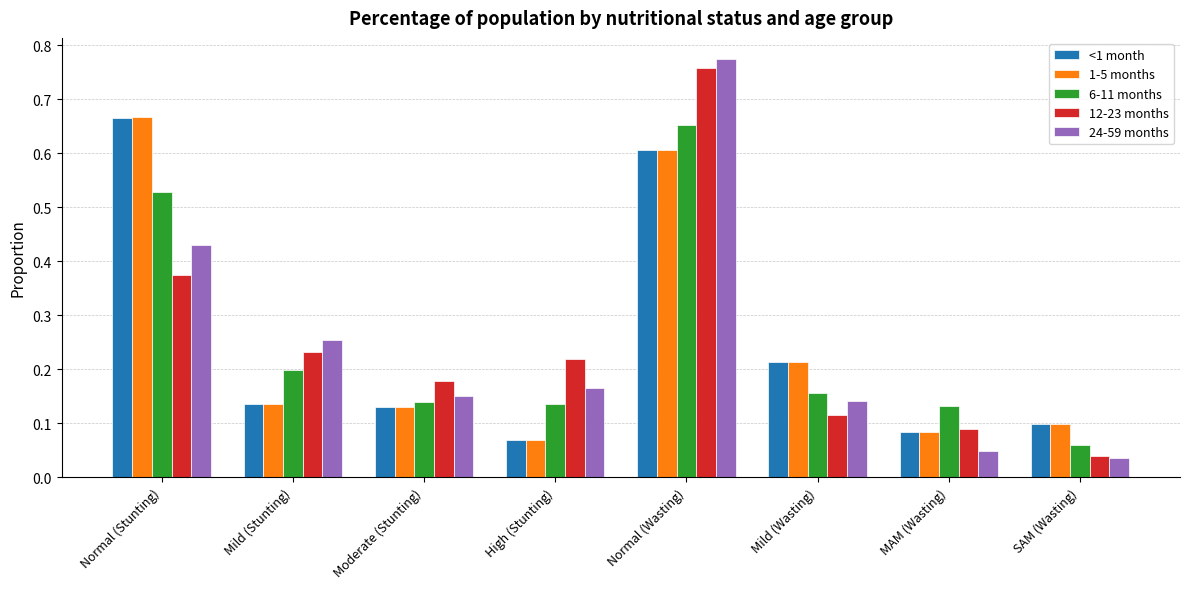

How many groups of bars are there?

8